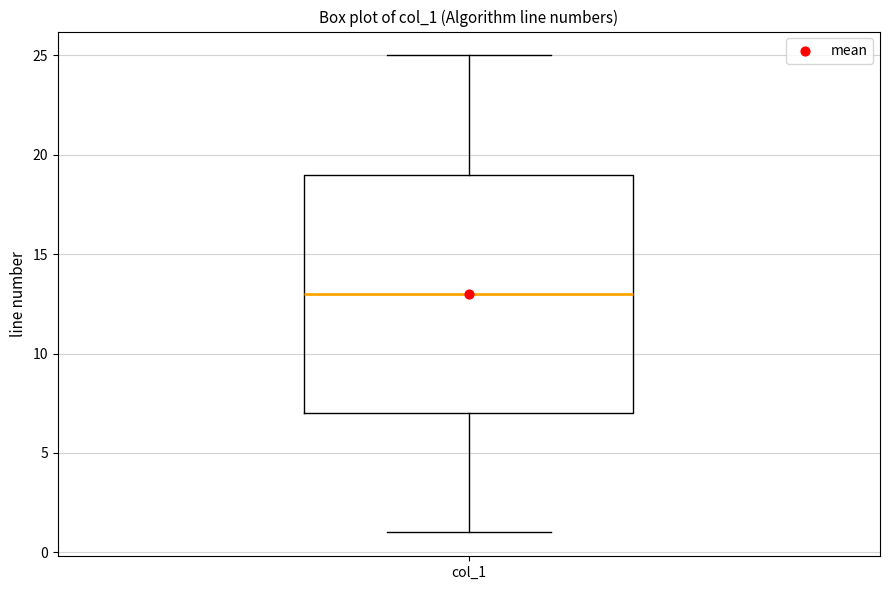

Read this box plot against the y-axis: the position of the median line, the range covered by the box, and the ends of both whiskers. The values are not printed on the chart, so give them approximately, as read against the axis.

median 13, box 7 to 19, whiskers 1 to 25